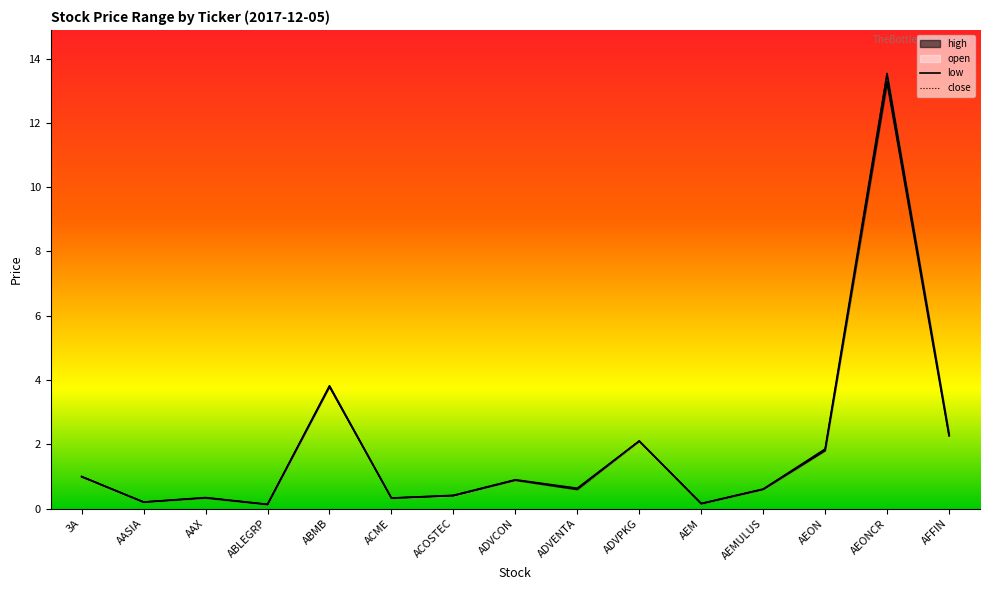

Rank the series at ACOSTEC from lowest to highest value.

open, low, close, high